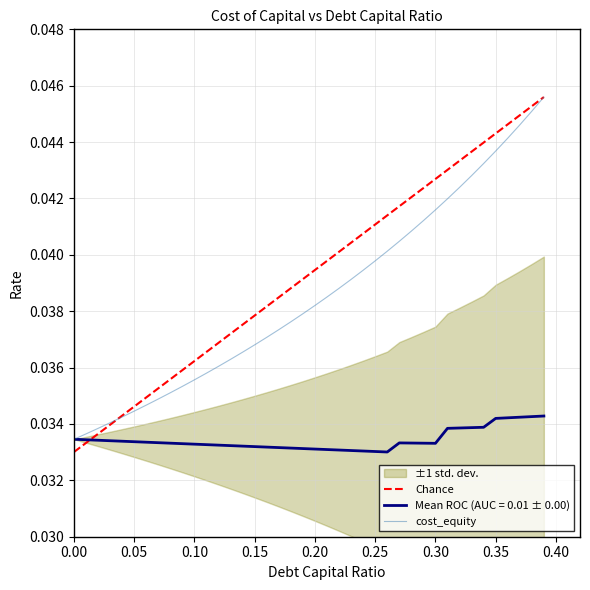

True or false: cost_equity has a value of 0.1 at 0.35.

False